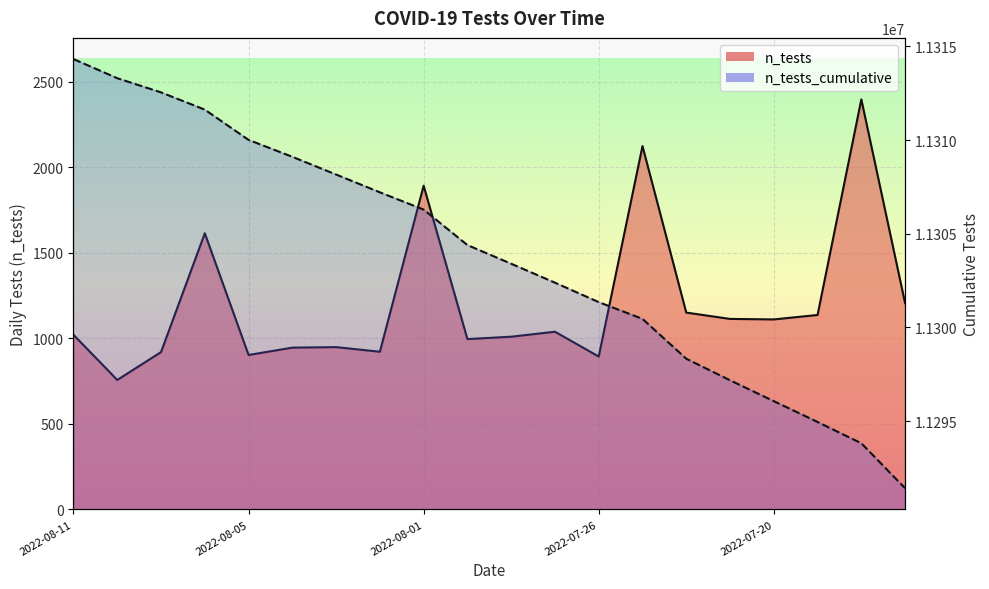

True or false: n_tests and n_tests_cumulative cross at least once.

False